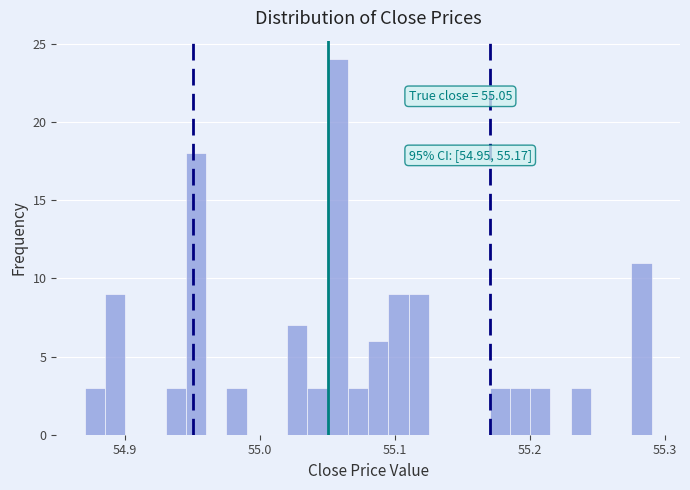

Read against the x-axis, roughly where is the centre of the tallest bar?

55.06